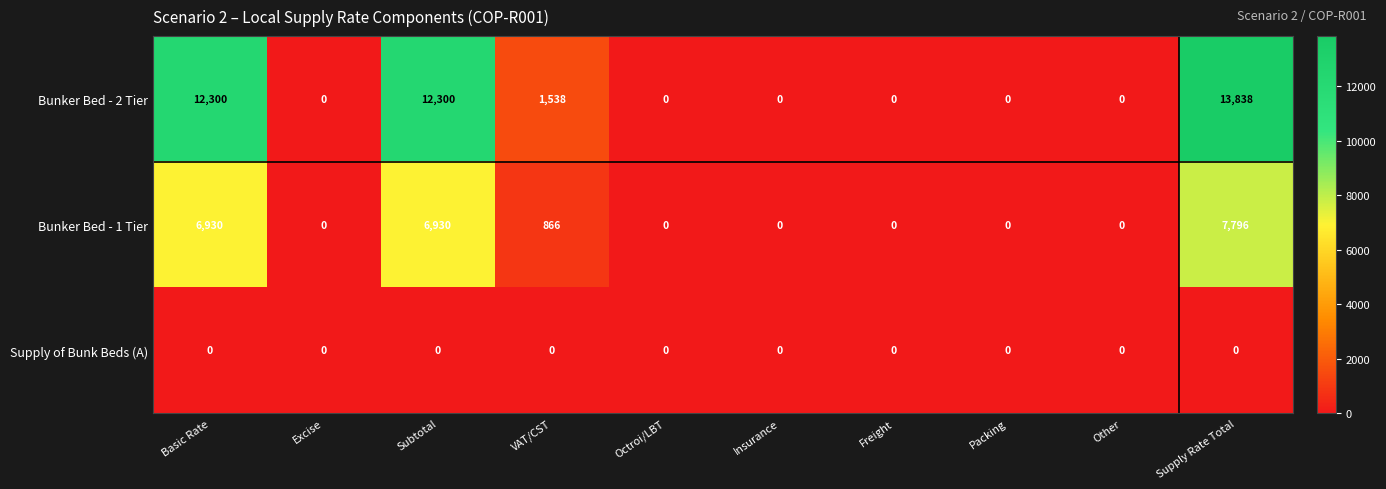

Reading left to right, extract all data points from this chart.

Bunker Bed - 2 Tier: 12300	0	12300	1538	0	0	0	0	0	13838
Bunker Bed - 1 Tier: 6930	0	6930	866	0	0	0	0	0	7796
Supply of Bunk Beds (A): 0	0	0	0	0	0	0	0	0	0